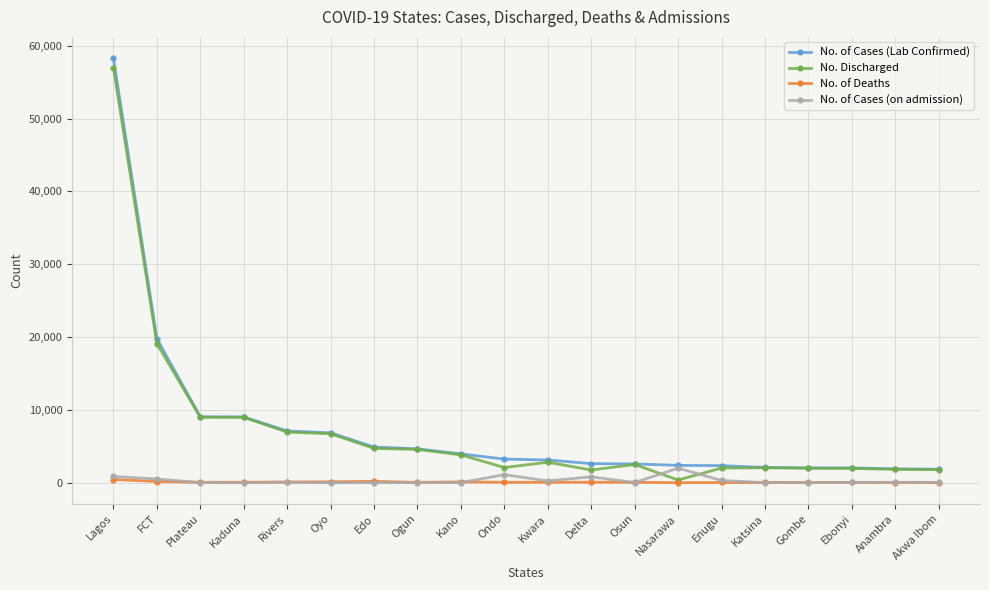

At which label is No. Discharged closest to 28681?

FCT